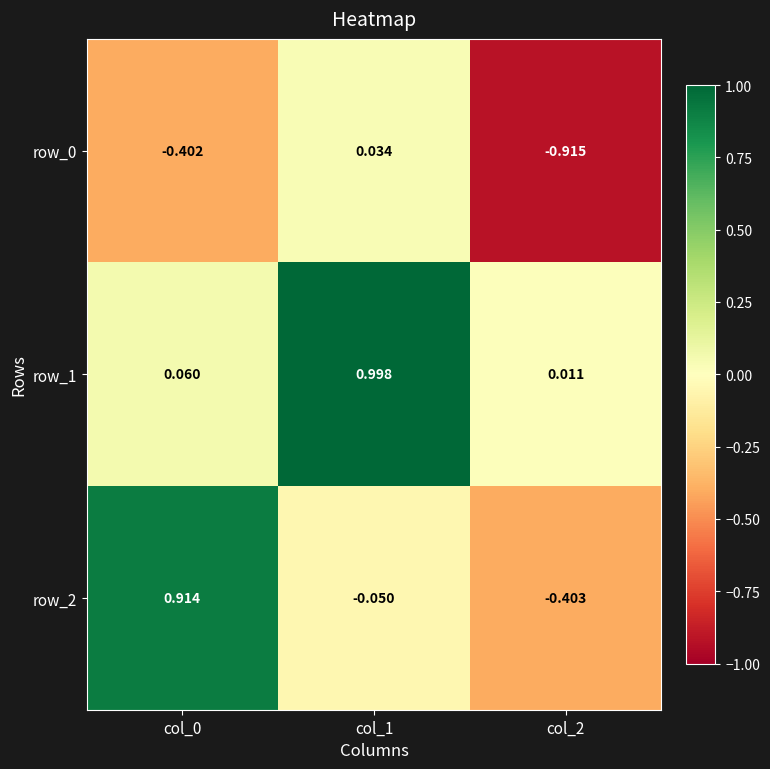

What is the difference between the maximum and second lowest values in the row_0 series?

0.4